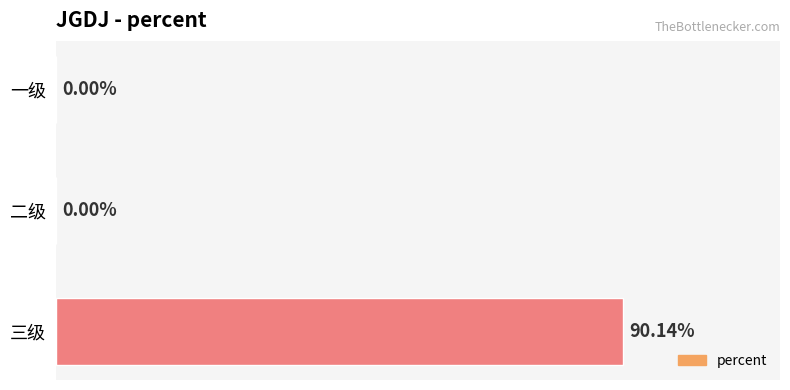

Which label corresponds to the largest value in the chart?

三级